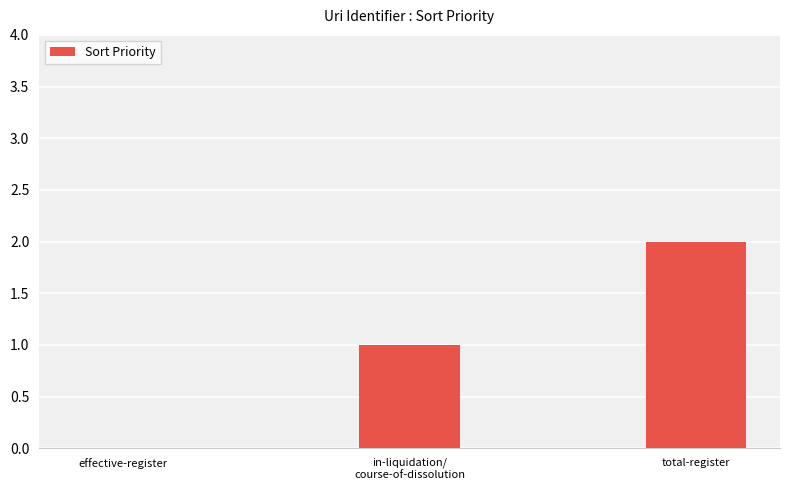

Where is the data nearest to the value 1?

in-liquidation/
course-of-dissolution